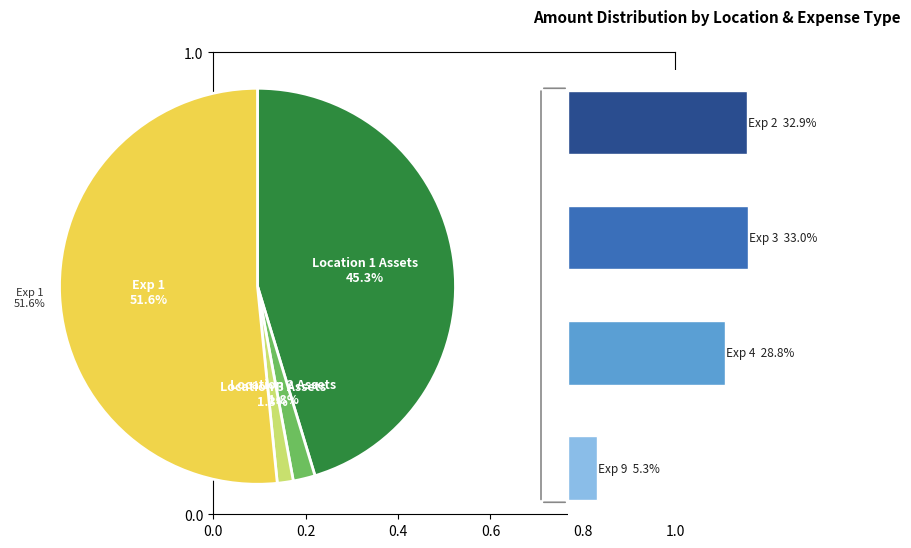

Do Location 1 and Exp 3 together represent more than half of the pie?

No